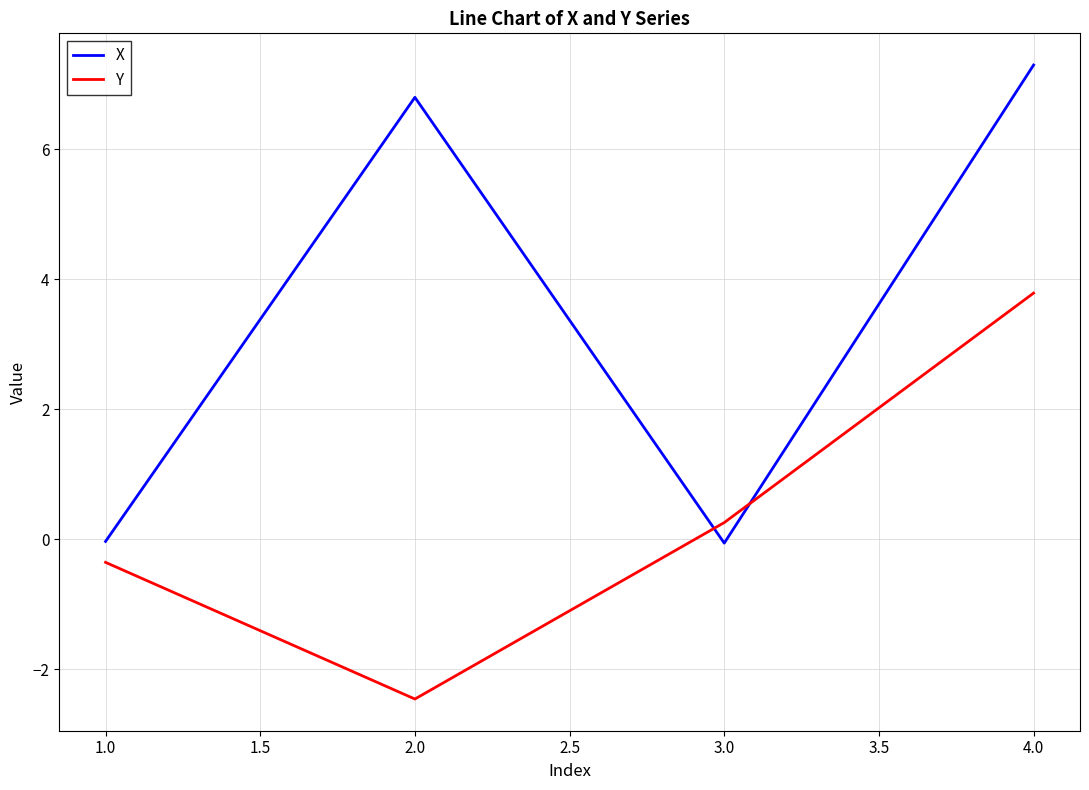

True or false: Y has a value of 3.8 at 4.0.

True